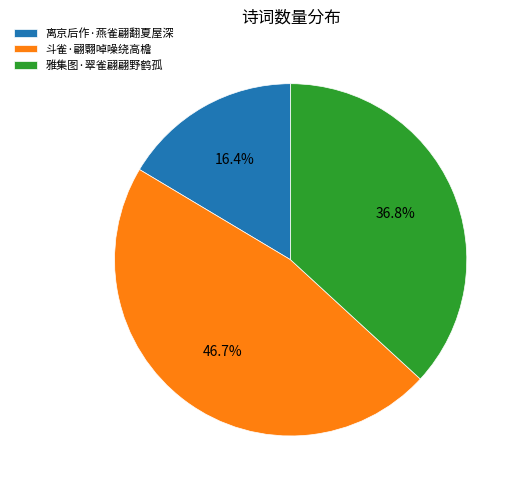

To the nearest percent, what percentage of the pie is 斗雀·翩翾啅噪绕高檐?

47%